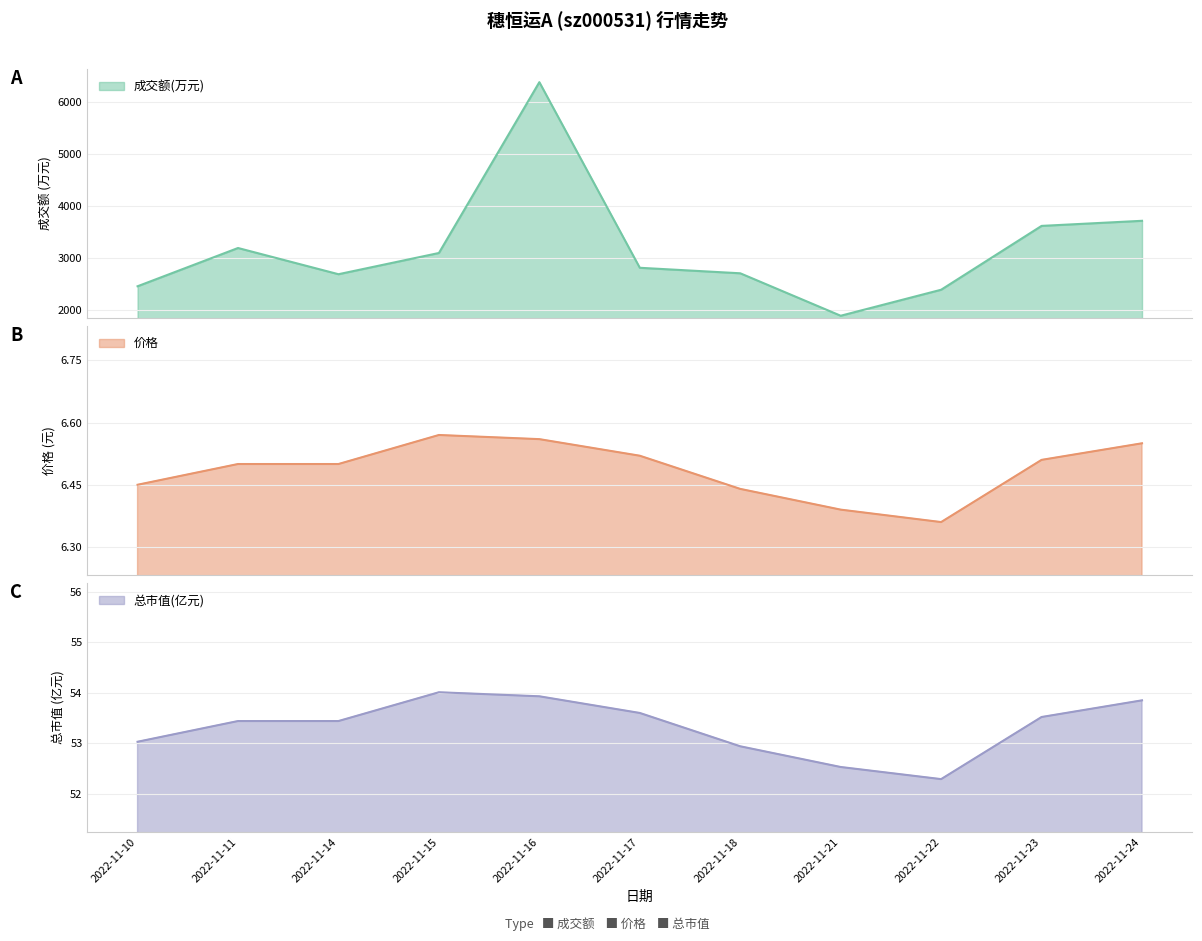

How many interior local valleys does the 成交额(万元) series have?

2